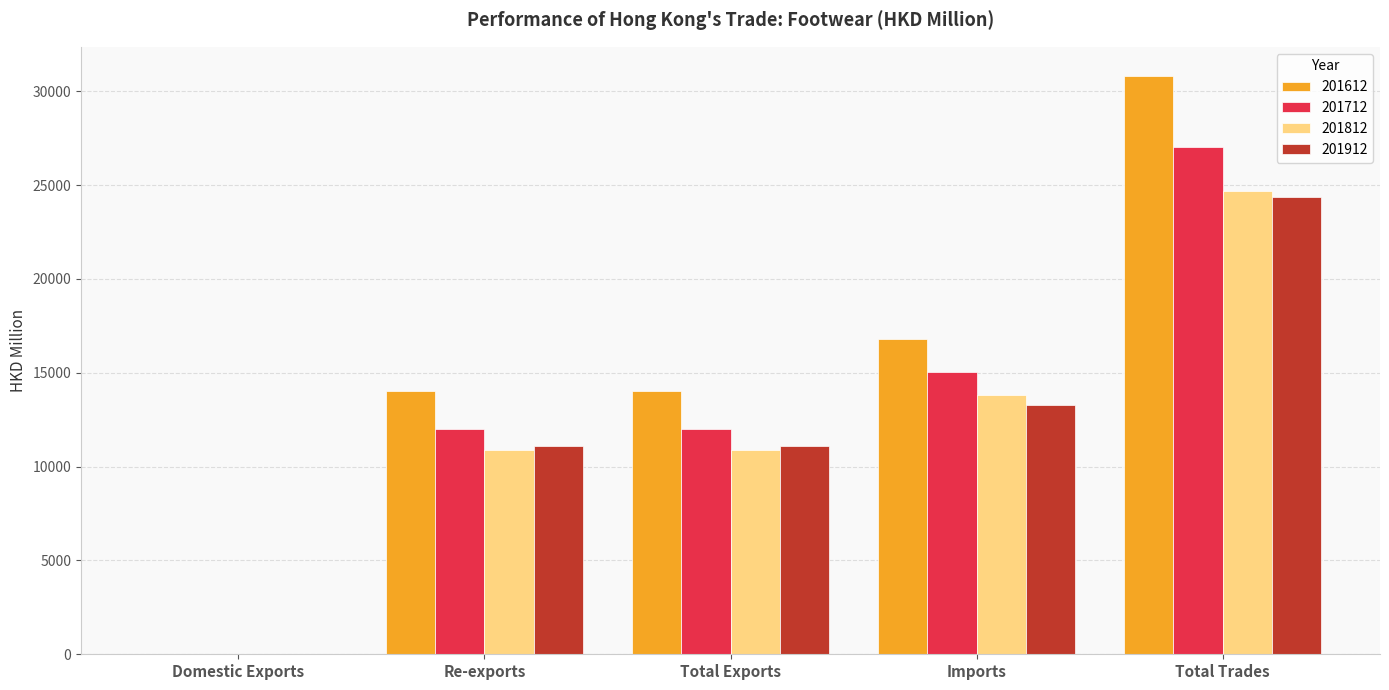

What is the sum of all 201712 values?

66097.3